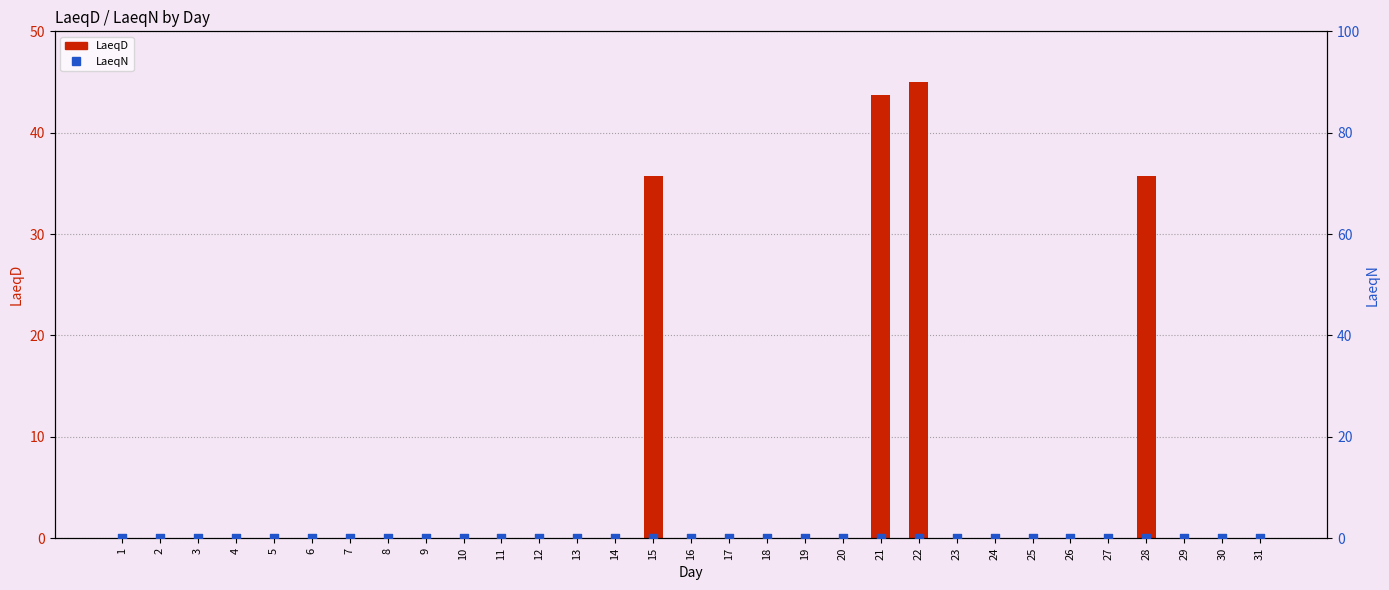

Which series contains the lowest Y value?

LaeqD